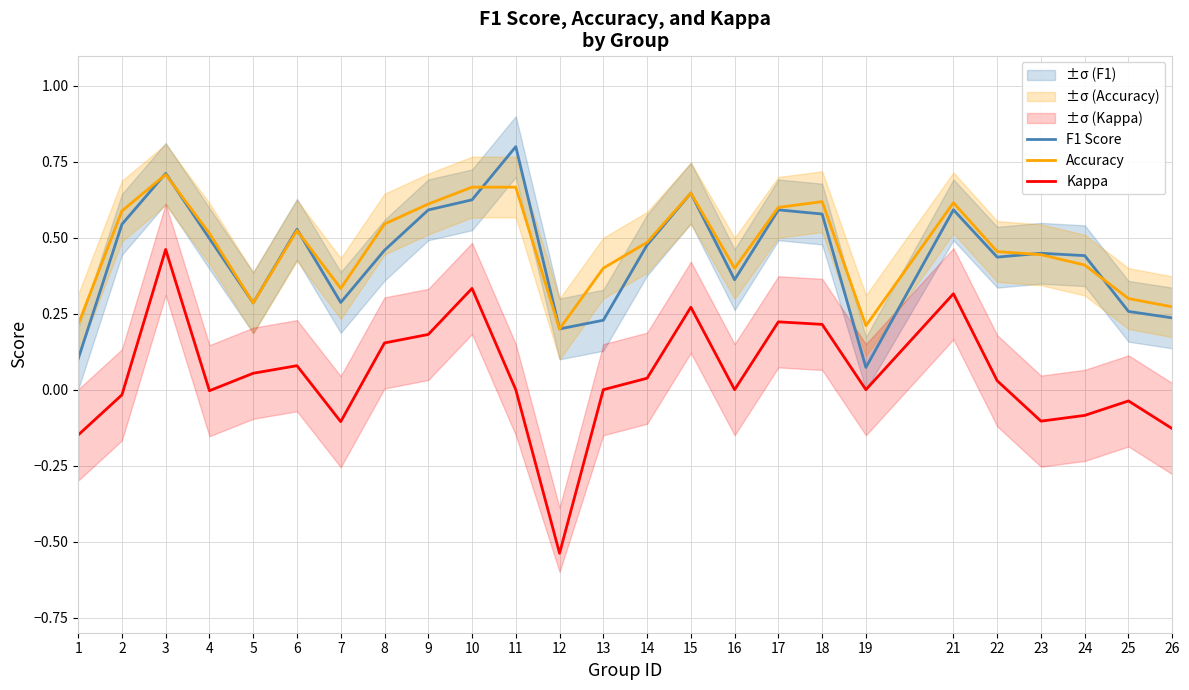

At which category does Kappa reach its first local peak?

3